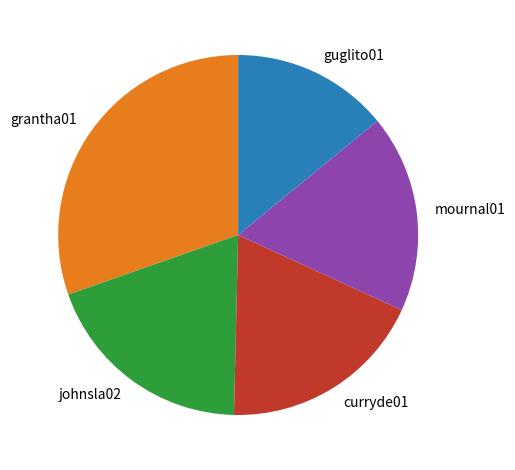

Does any single category account for the majority?

No